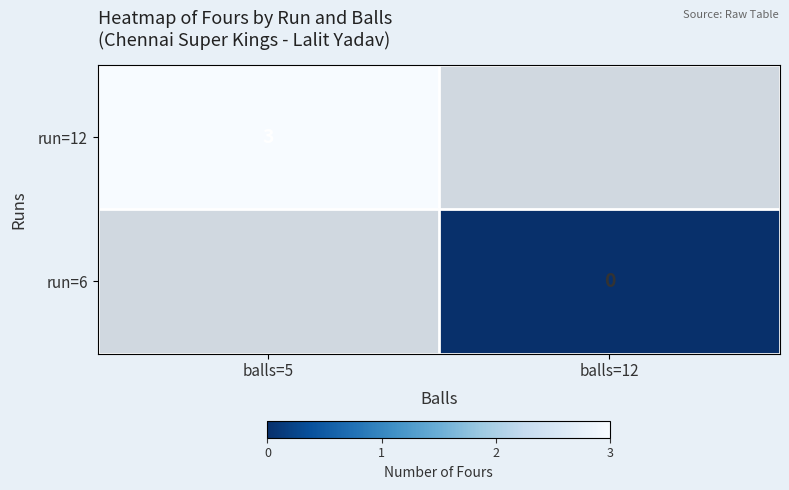

List the labels in order of run=6 value, largest first.

balls=5, balls=12